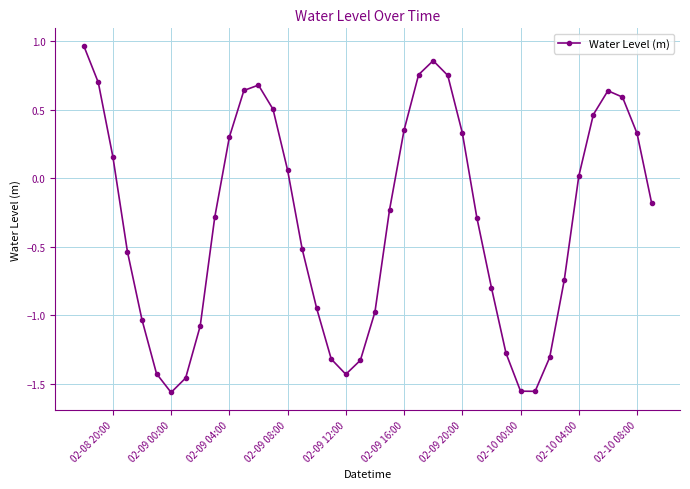

How many interior local peaks (higher than both neighbors) does the data have?

3